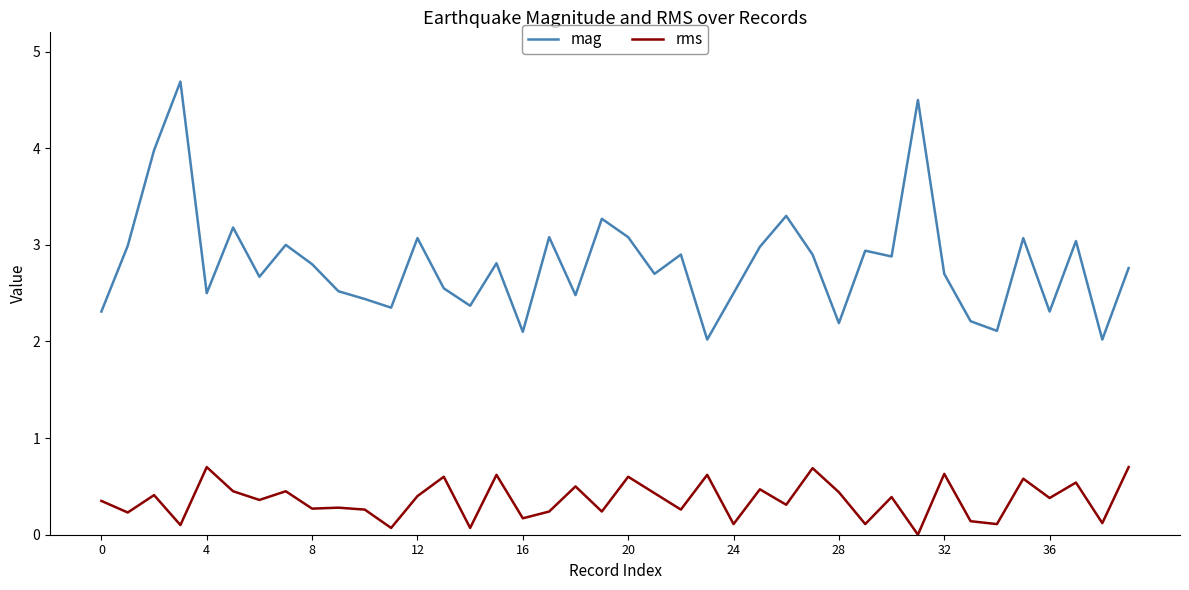

Which series has the largest range (max minus min)?

mag